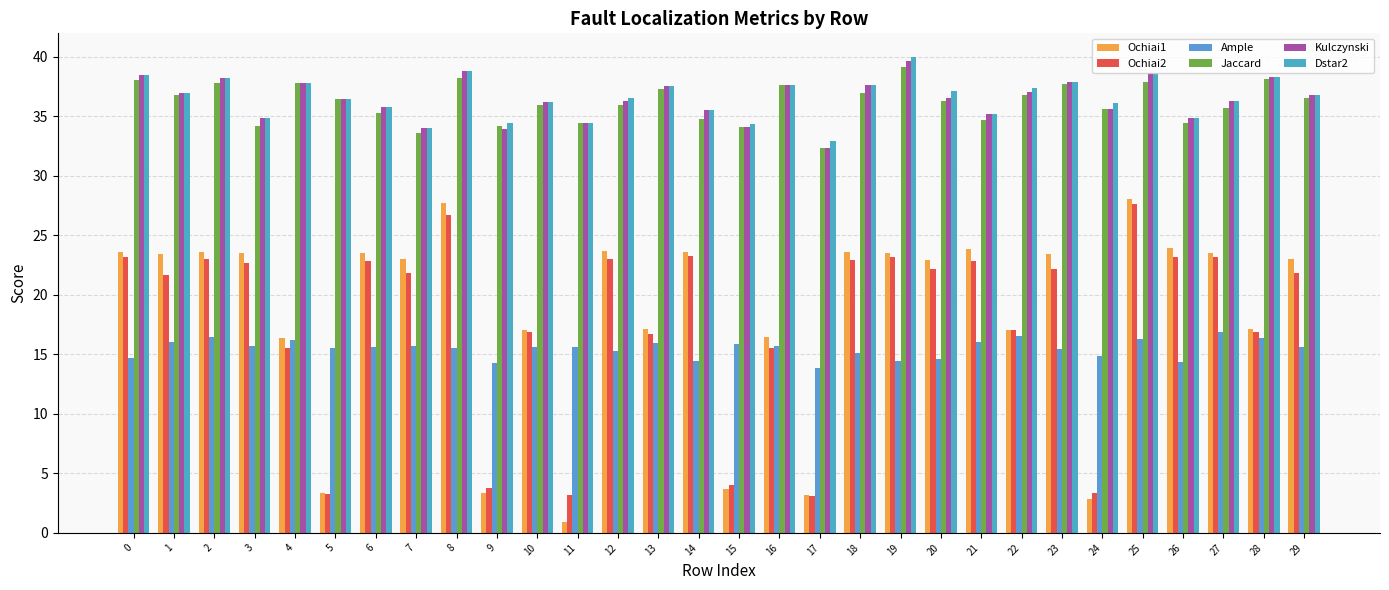

Which category has the lowest value in the Kulczynski series?

17